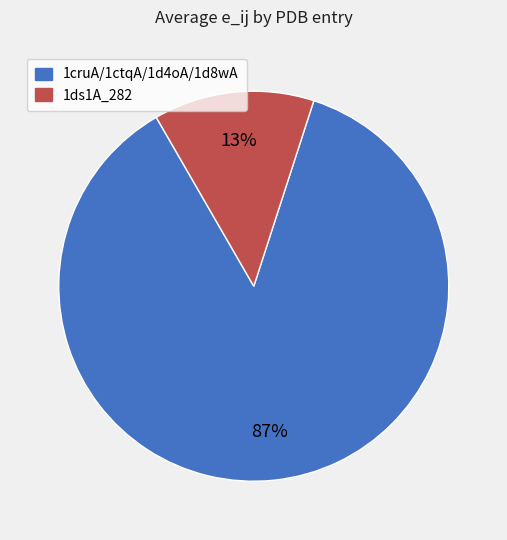

Is there any slice that represents more than half of the pie?

Yes